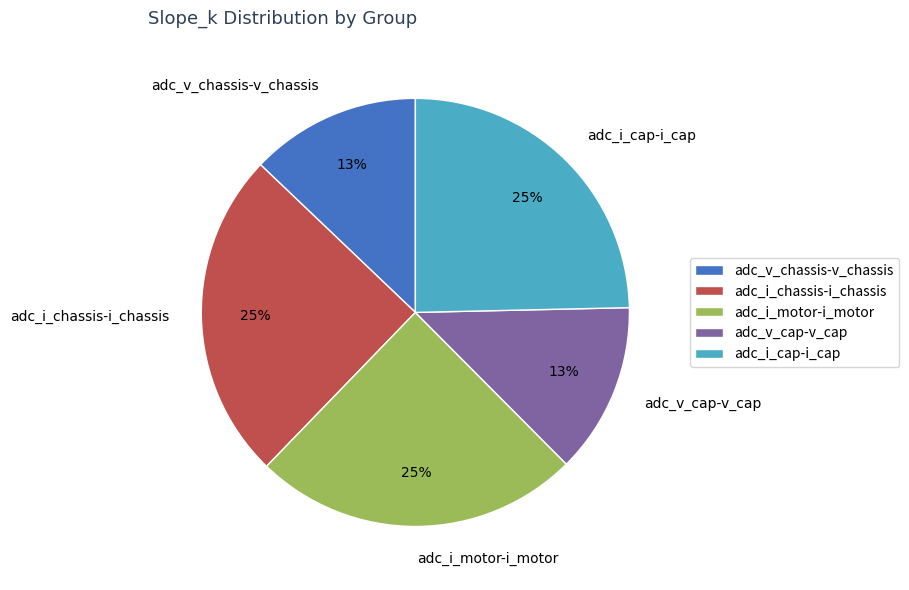

Combined, do adc_v_cap-v_cap and adc_i_motor-i_motor account for over 50%?

No